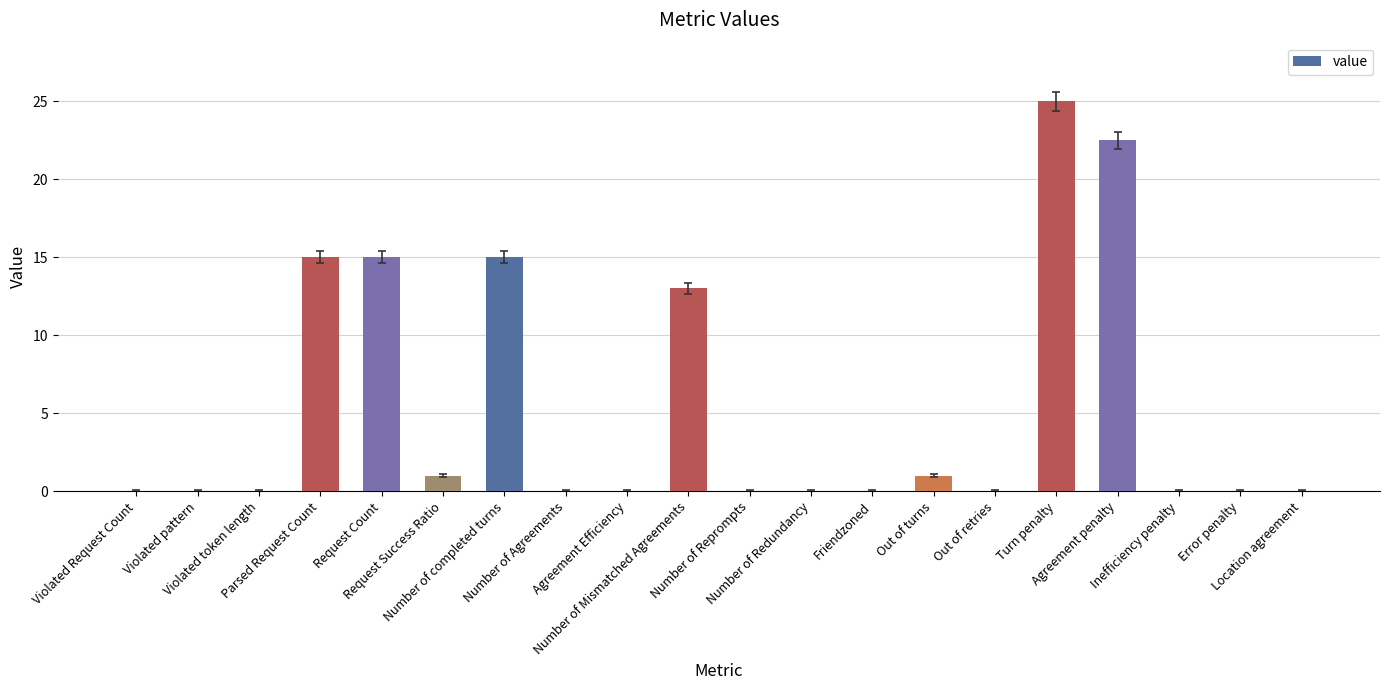

Are the bars horizontal?

No